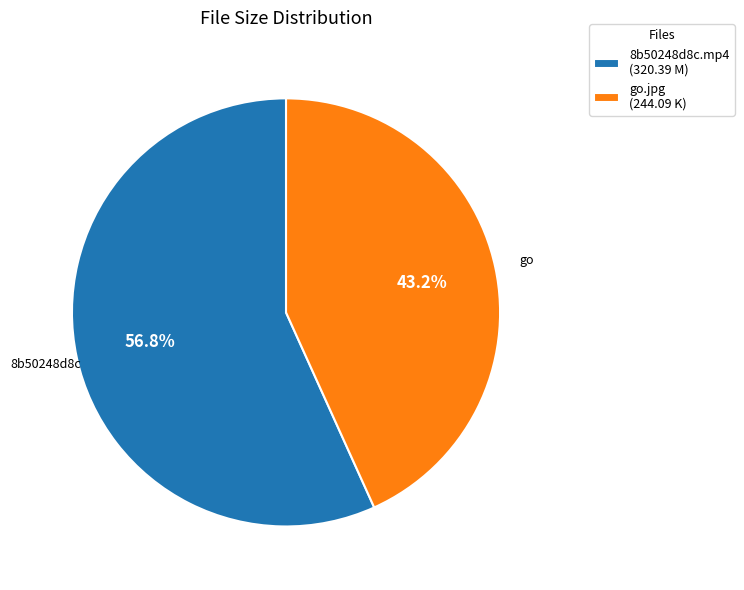

To the nearest percent, what is the difference between the 8b50248d8c.mp4 and go.jpg slice percentages?

14%